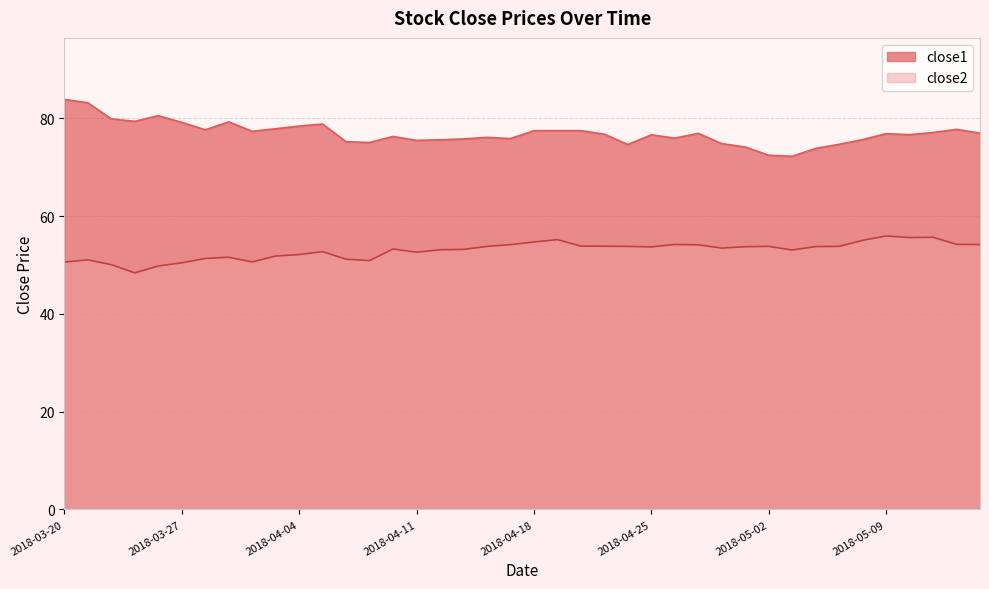

Which series has the largest total across all categories?

close1